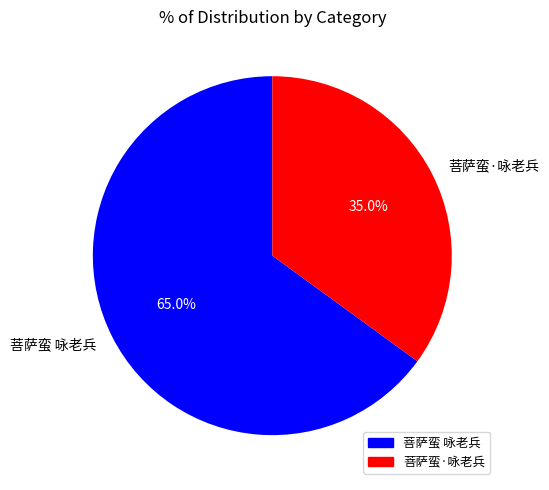

To the nearest percent, what is the difference between the largest and smallest slice percentages?

30%